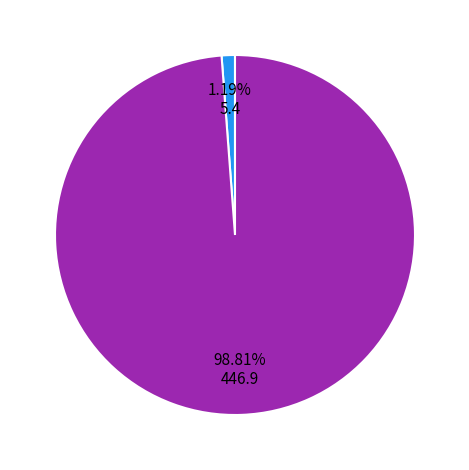

Does any single category account for the majority?

Yes